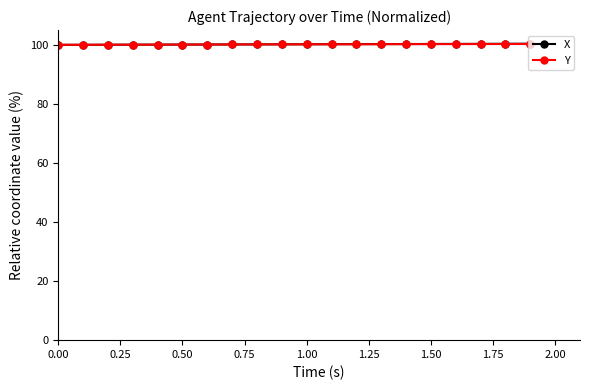

What is the minimum value shown in the chart?

100.0